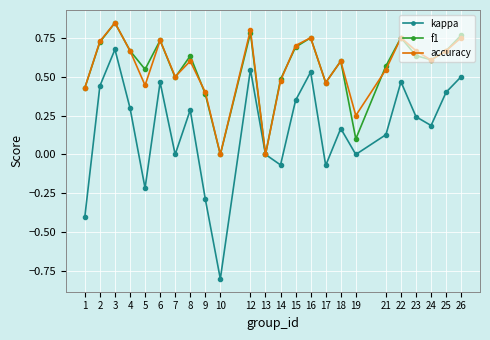

Which label corresponds to the largest value in the chart?

3